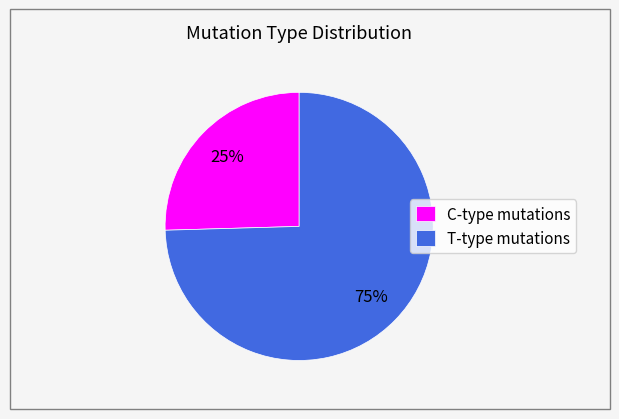

Does T-type mutations account for over 50% of the chart?

Yes